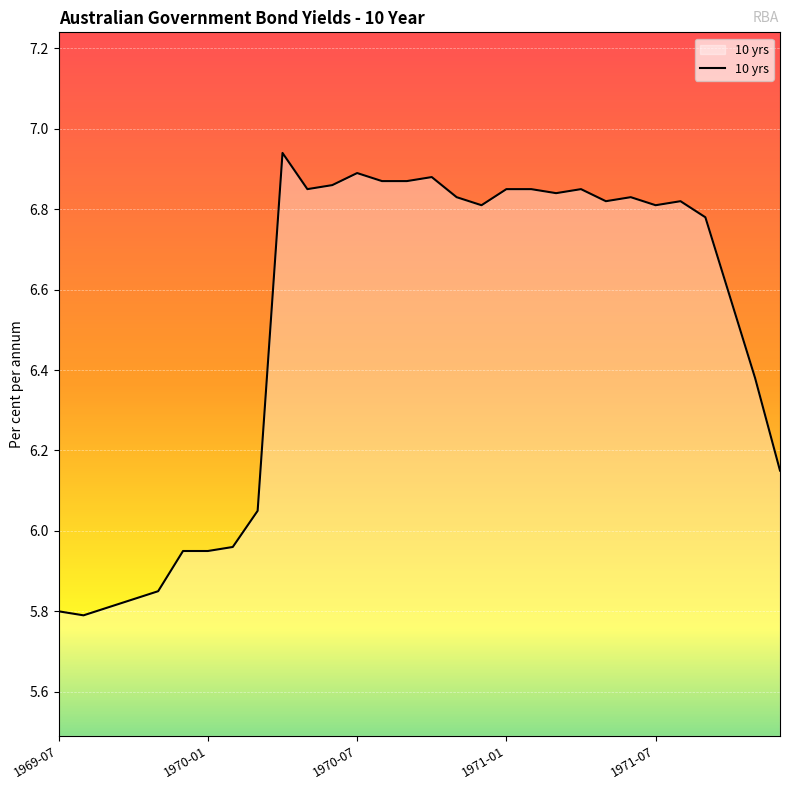

How many values are below 6?

8